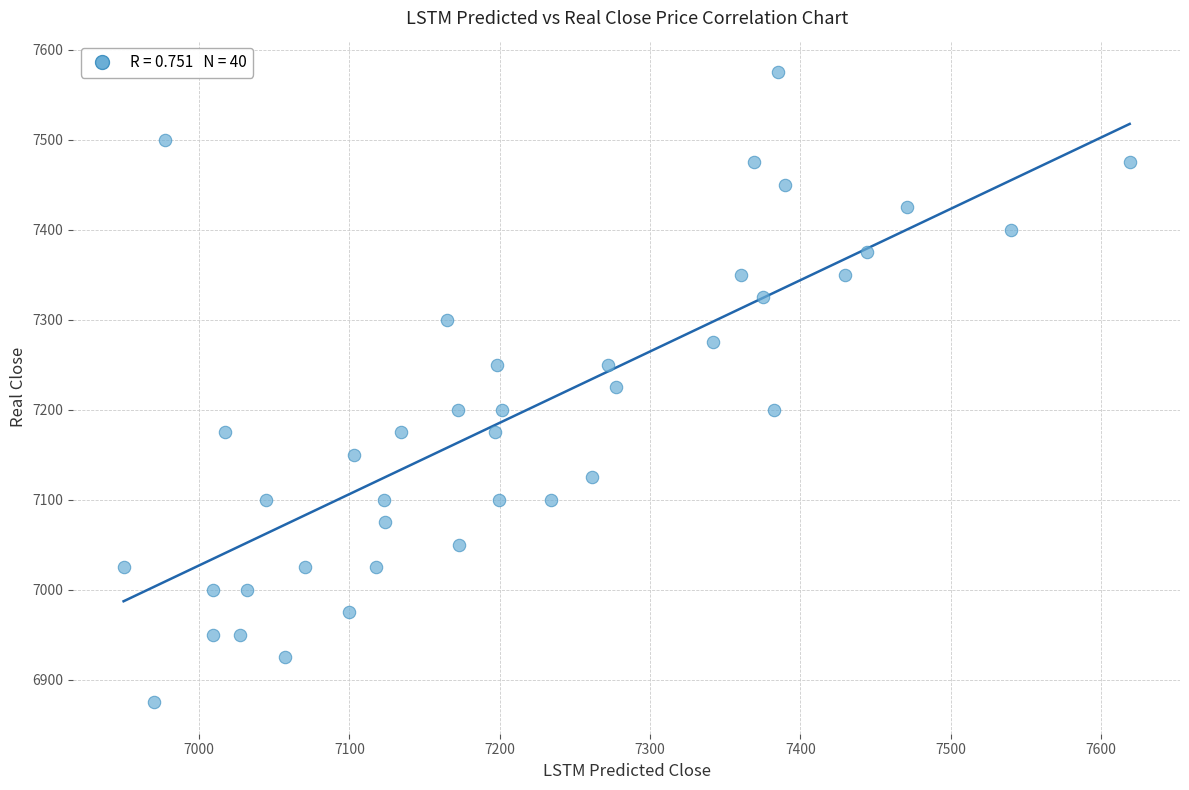

What is the range of Y values (max minus min)?

700